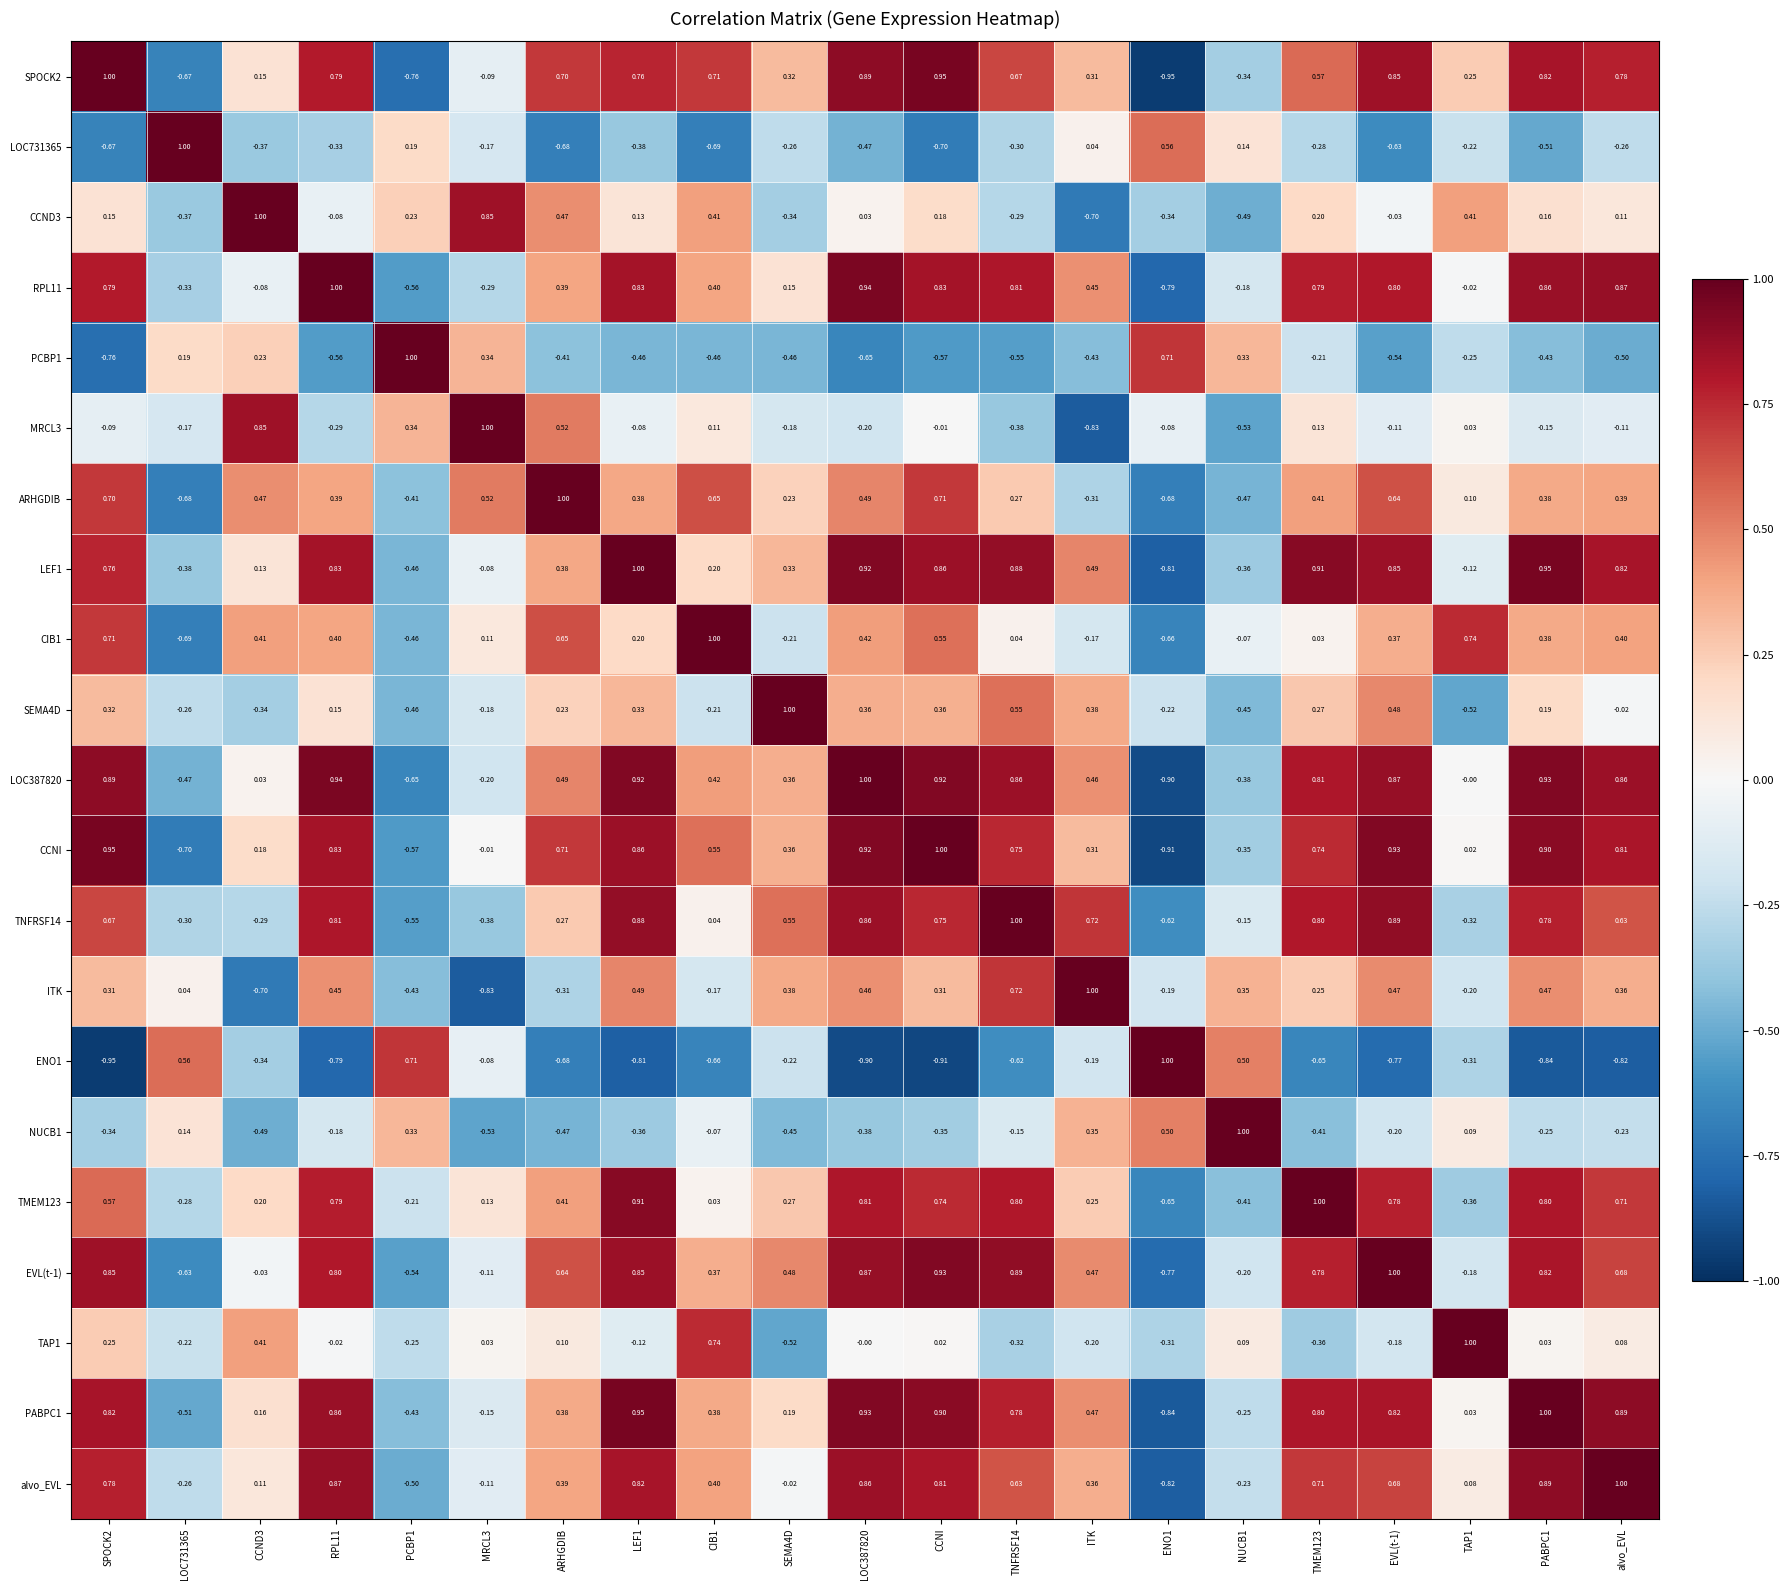

Which series has the largest total across all categories?

CCNI